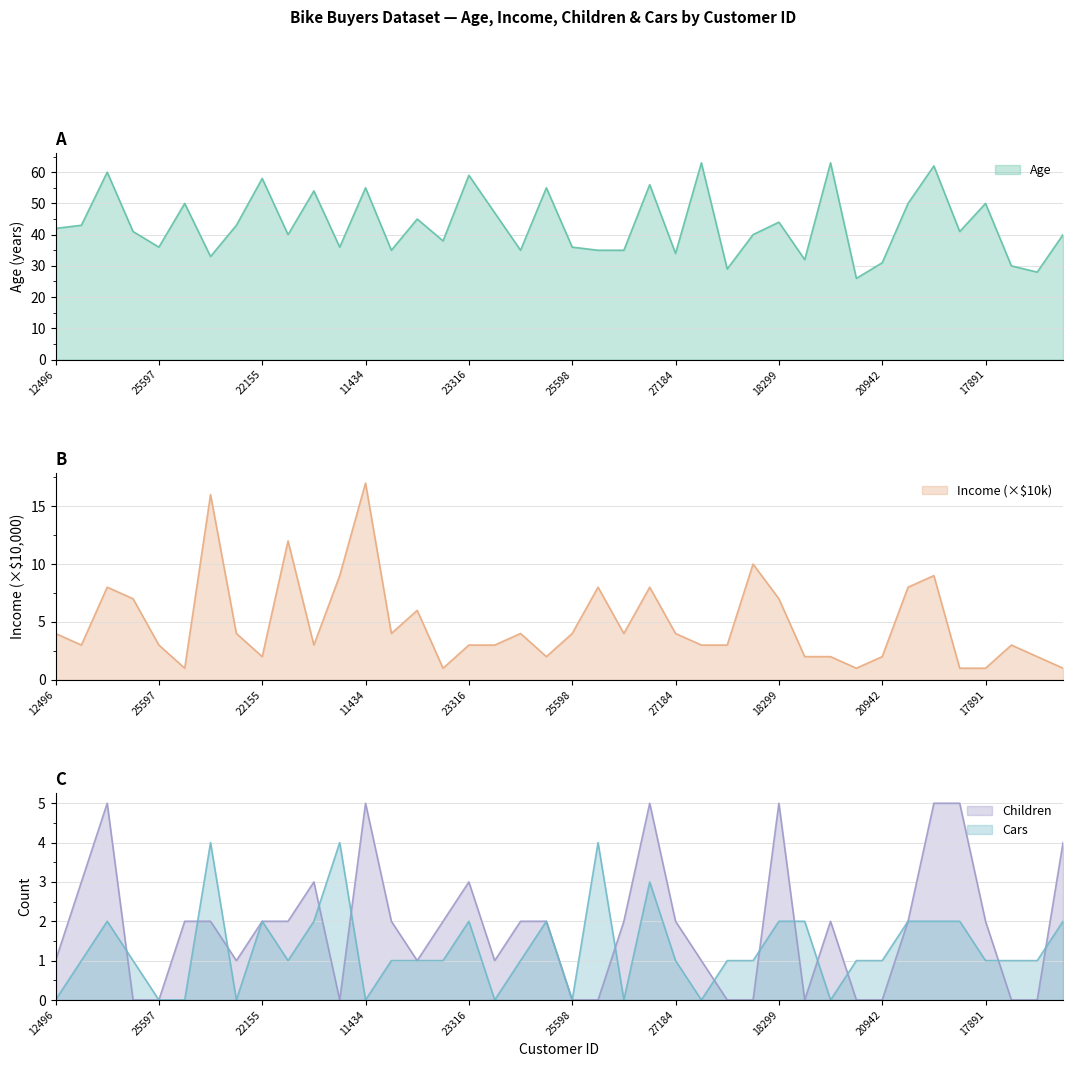

Reading left to right, list all the values displayed in this chart.

Age: 12496=42	24107=43	14177=60	24381=41	25597=36	13507=50	27974=33	19364=43	22155=58	19280=40	22173=54	12697=36	11434=55	25323=35	23542=45	20870=38	23316=59	12610=47	27183=35	25940=55	25598=36	21564=35	19193=35	26412=56	27184=34	12590=63	17841=29	18283=40	18299=44	16466=32	19273=63	22400=26	20942=31	18484=50	12291=62	28380=41	17891=50	27832=30	26863=28	16259=40
Income: 12496=4	24107=3	14177=8	24381=7	25597=3	13507=1	27974=16	19364=4	22155=2	19280=12	22173=3	12697=9	11434=17	25323=4	23542=6	20870=1	23316=3	12610=3	27183=4	25940=2	25598=4	21564=8	19193=4	26412=8	27184=4	12590=3	17841=3	18283=10	18299=7	16466=2	19273=2	22400=1	20942=2	18484=8	12291=9	28380=1	17891=1	27832=3	26863=2	16259=1
Children: 12496=1	24107=3	14177=5	24381=0	25597=0	13507=2	27974=2	19364=1	22155=2	19280=2	22173=3	12697=0	11434=5	25323=2	23542=1	20870=2	23316=3	12610=1	27183=2	25940=2	25598=0	21564=0	19193=2	26412=5	27184=2	12590=1	17841=0	18283=0	18299=5	16466=0	19273=2	22400=0	20942=0	18484=2	12291=5	28380=5	17891=2	27832=0	26863=0	16259=4
Cars: 12496=0	24107=1	14177=2	24381=1	25597=0	13507=0	27974=4	19364=0	22155=2	19280=1	22173=2	12697=4	11434=0	25323=1	23542=1	20870=1	23316=2	12610=0	27183=1	25940=2	25598=0	21564=4	19193=0	26412=3	27184=1	12590=0	17841=1	18283=1	18299=2	16466=2	19273=0	22400=1	20942=1	18484=2	12291=2	28380=2	17891=1	27832=1	26863=1	16259=2